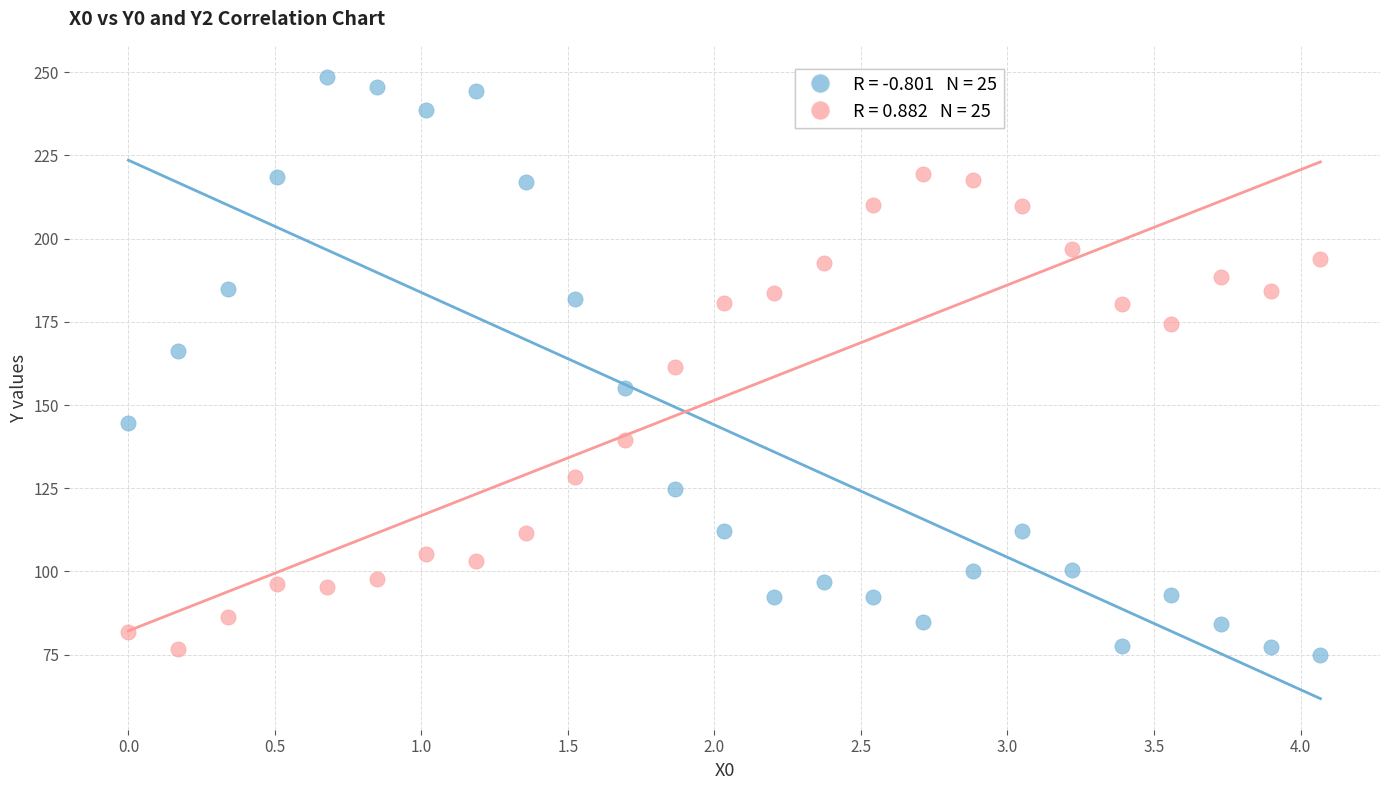

Across all data points, what is the range of X values (max minus min)?

4.1